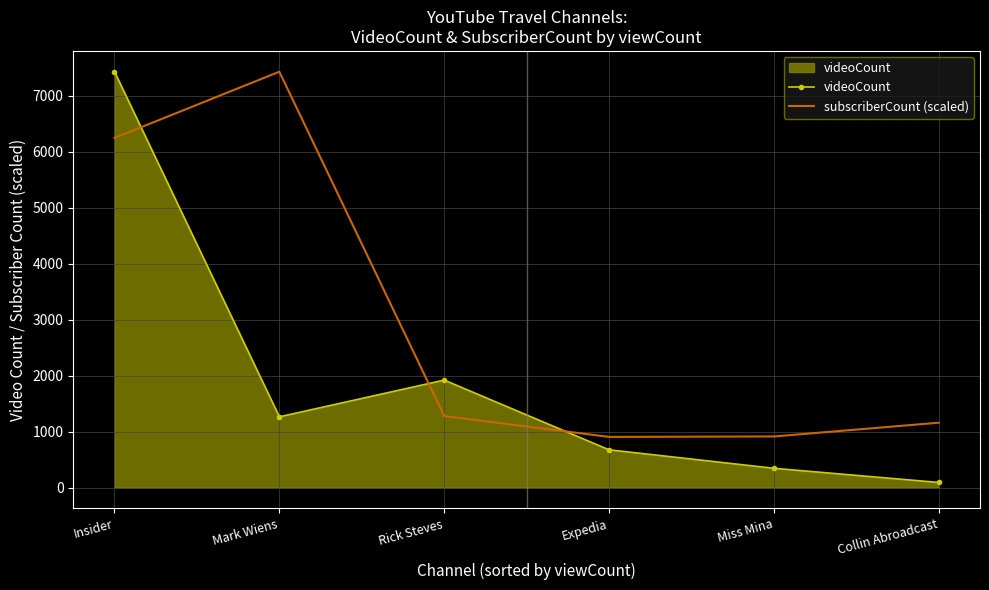

What is the total value across all series at Expedia?

1578.3